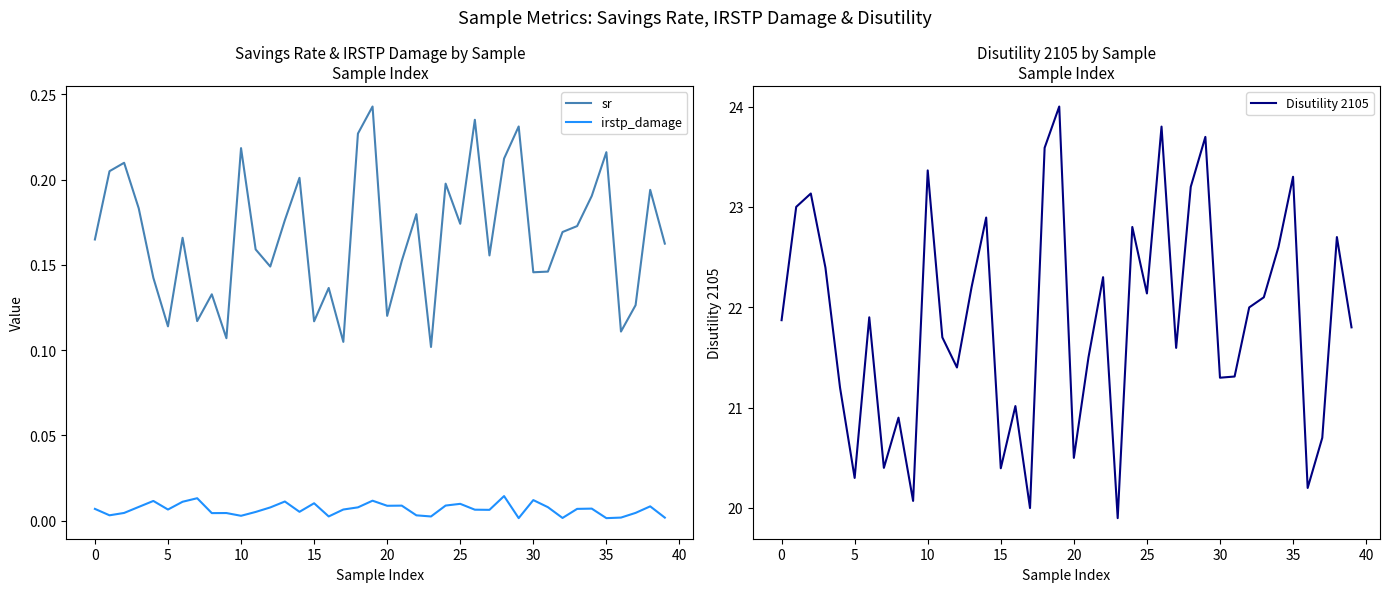

Where is Disutility 2105 nearest to the value 21?

16